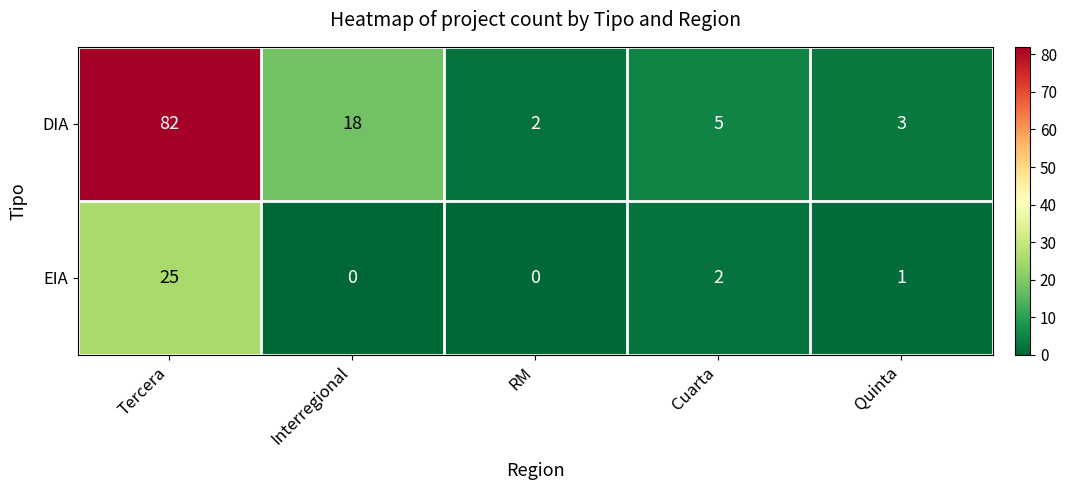

Reading left to right, extract all data points from this chart.

DIA: 82	18	2	5	3
EIA: 25	0	0	2	1